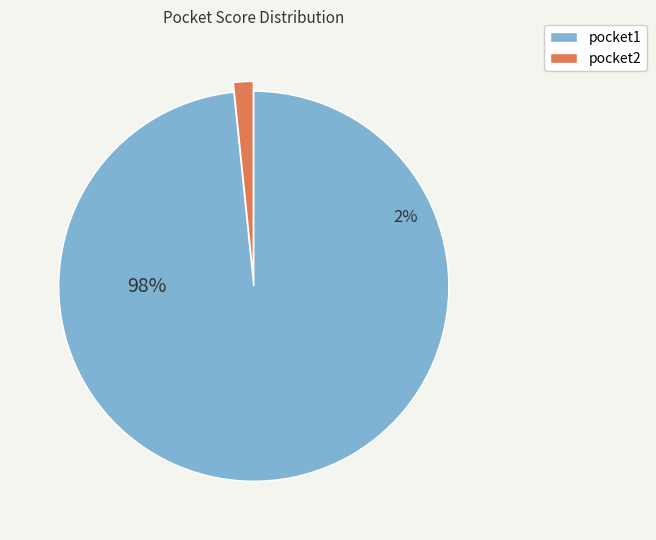

To the nearest percent, what is the combined percentage of pocket1 and pocket2?

100%